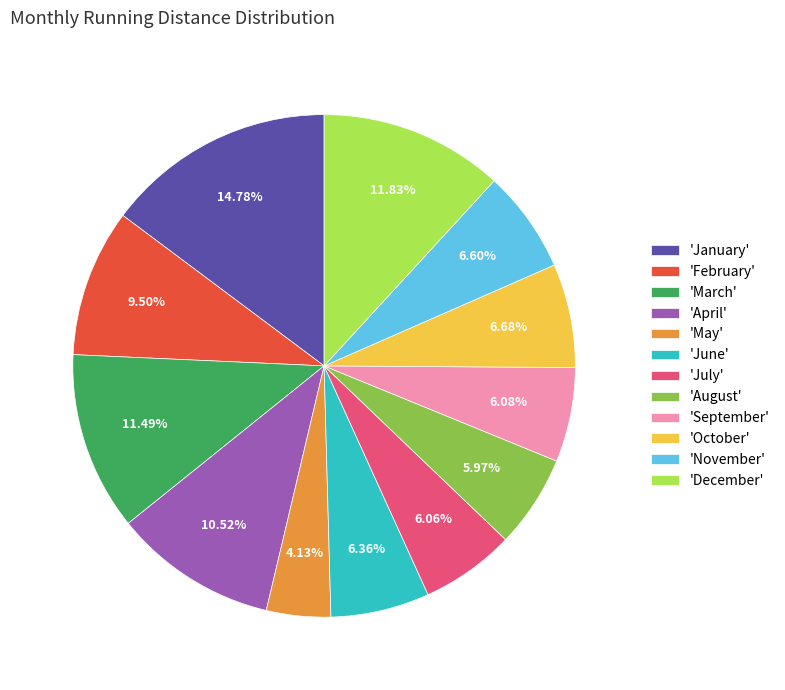

Which category has the biggest portion of the pie?

'January'